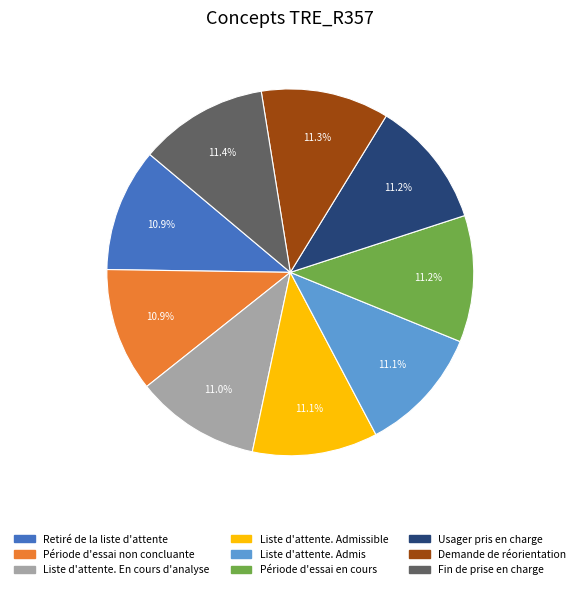

Does any single category account for the majority?

No